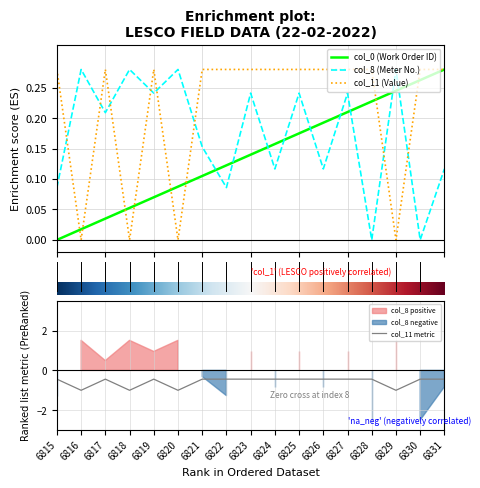

Does the chart display data point markers on the line(s)?

No